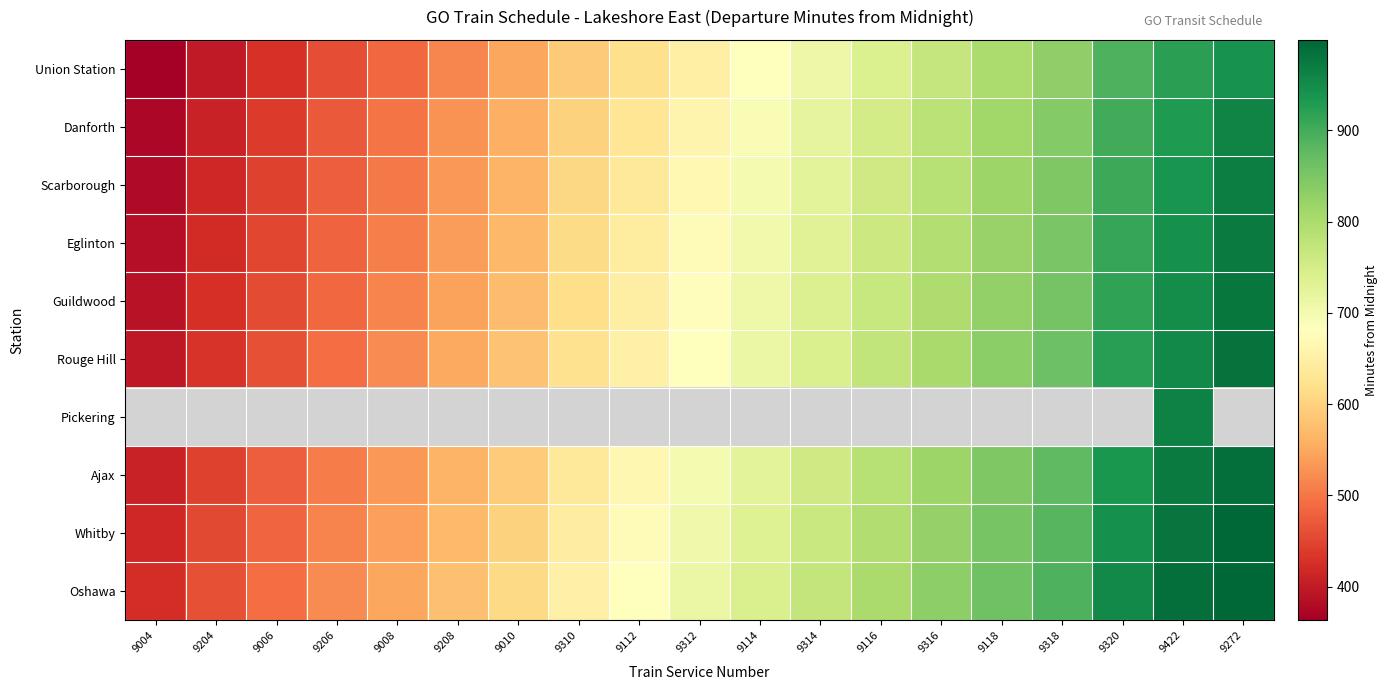

Which series changed the most between 9204 and 9318?

Union Station